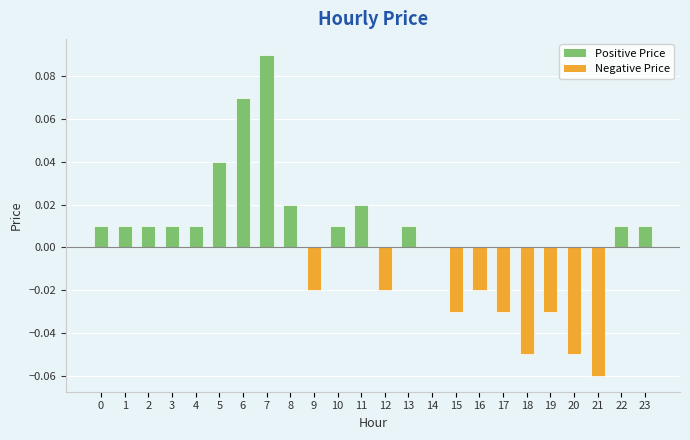

Which has a higher value, 11 or 13?

11